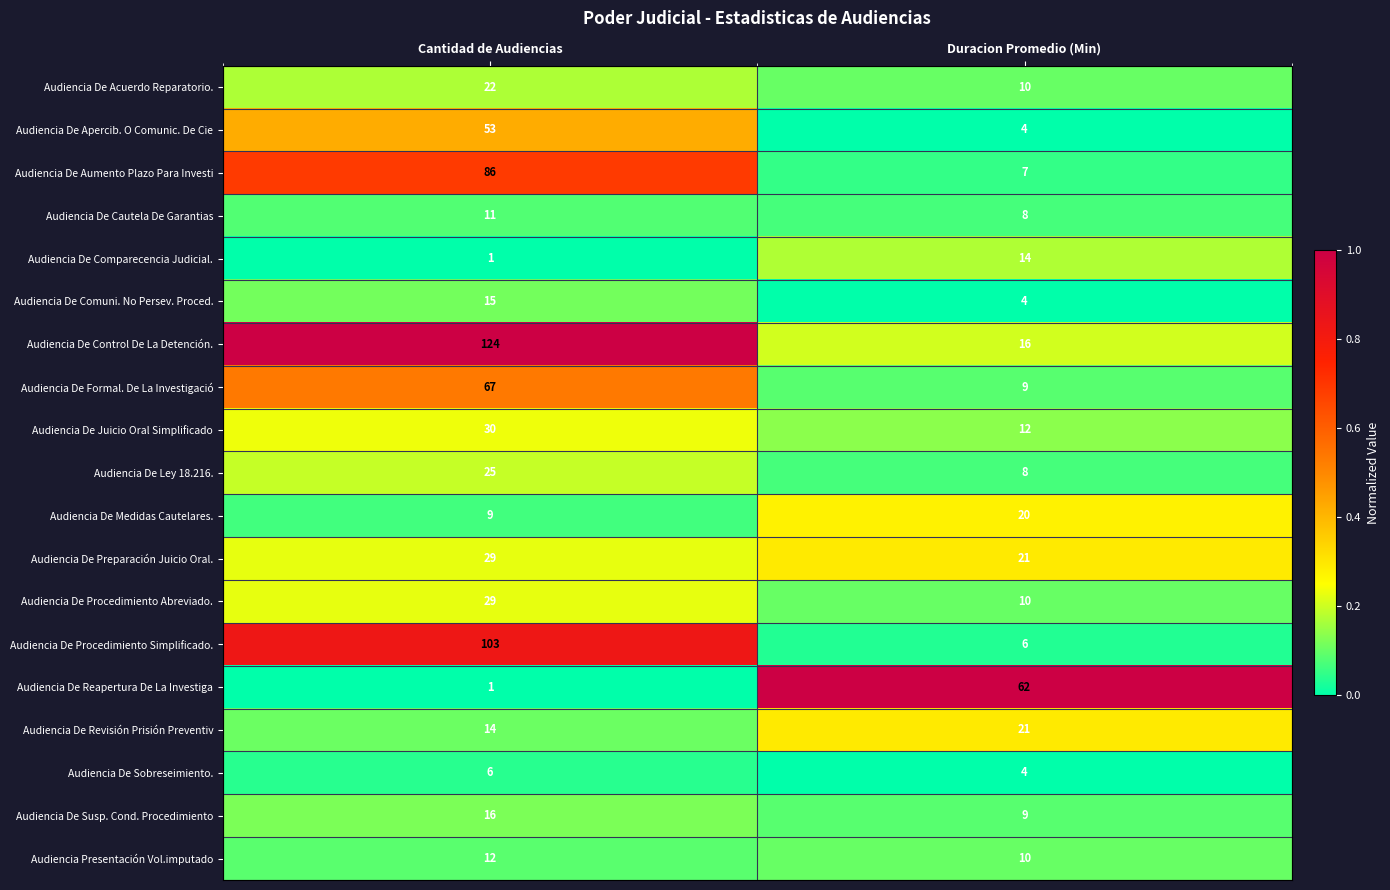

Is the value of Audiencia De Control De La Detención. at Duracion Promedio (Min) greater than the value of Audiencia De Formal. De La Investigació at Duracion Promedio (Min)?

Yes